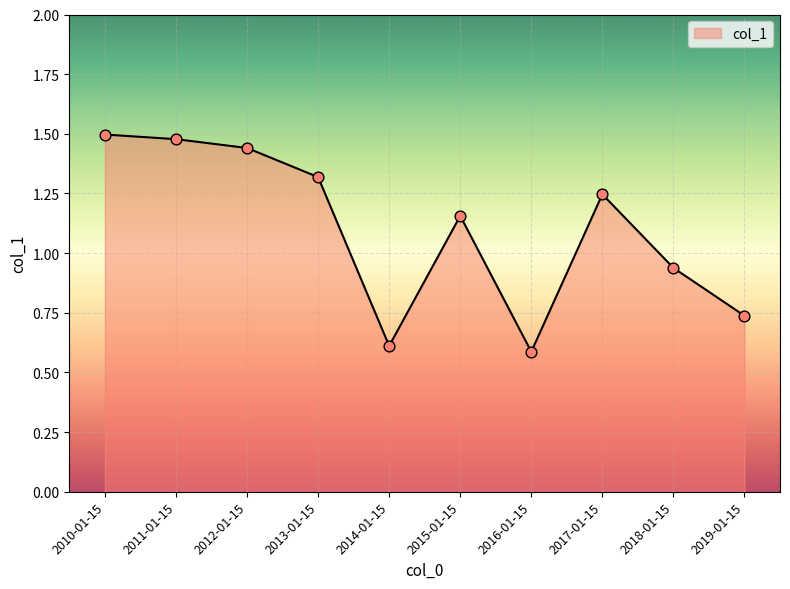

What is the change in value from 2011-01-15 to 2019-01-15?

-0.7